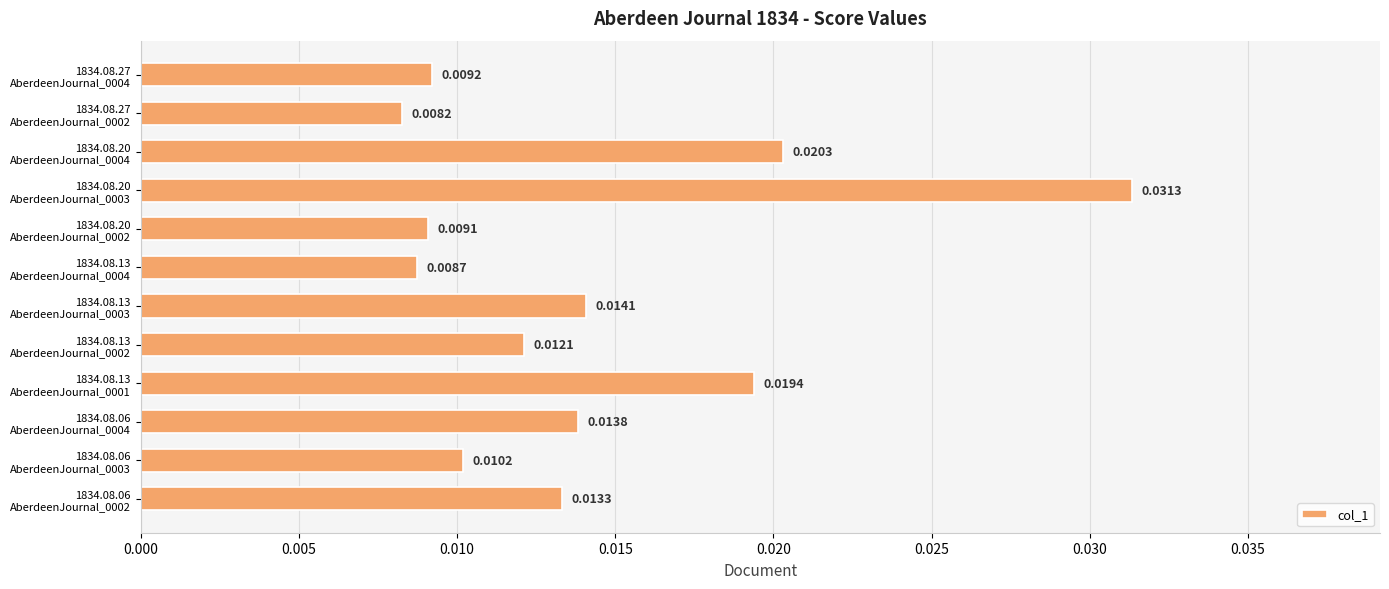

Rank the categories by value from highest to lowest.

1834.08.20
AberdeenJournal_0003, 1834.08.20
AberdeenJournal_0004, 1834.08.13
AberdeenJournal_0001, 1834.08.13
AberdeenJournal_0003, 1834.08.06
AberdeenJournal_0004, 1834.08.06
AberdeenJournal_0002, 1834.08.13
AberdeenJournal_0002, 1834.08.06
AberdeenJournal_0003, 1834.08.27
AberdeenJournal_0004, 1834.08.20
AberdeenJournal_0002, 1834.08.13
AberdeenJournal_0004, 1834.08.27
AberdeenJournal_0002